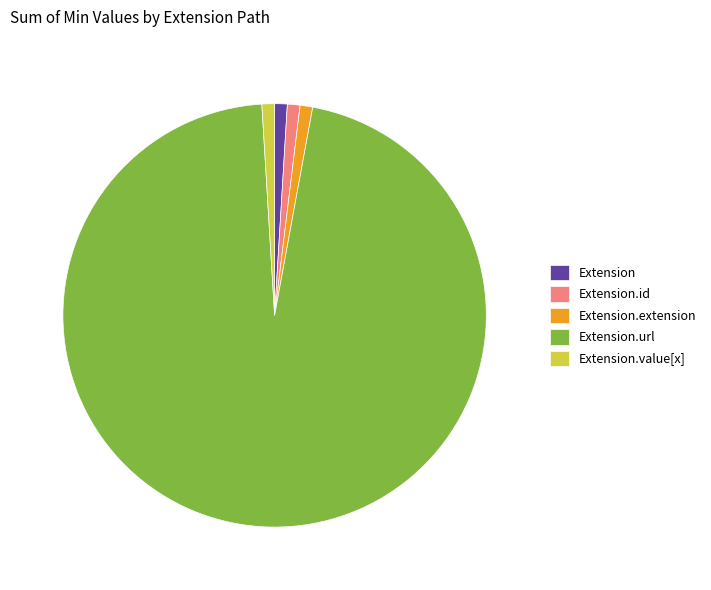

Which slice is the largest?

Extension.url